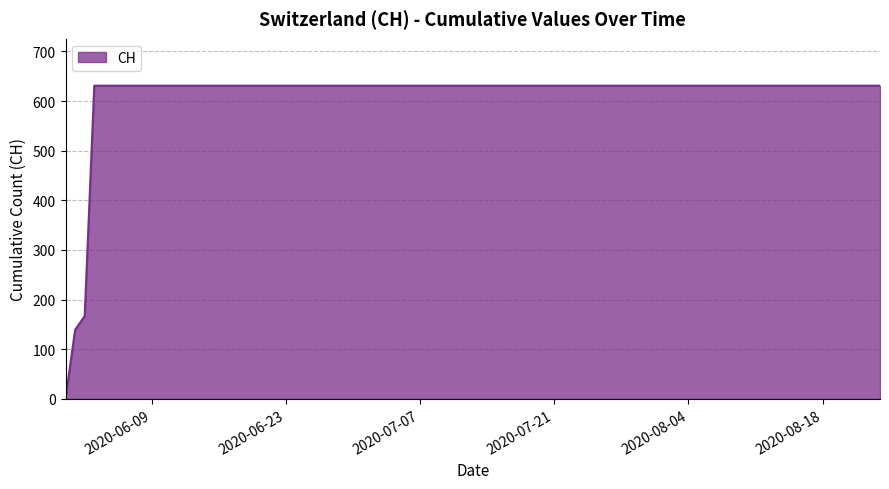

What is the difference between the maximum and minimum values?

631